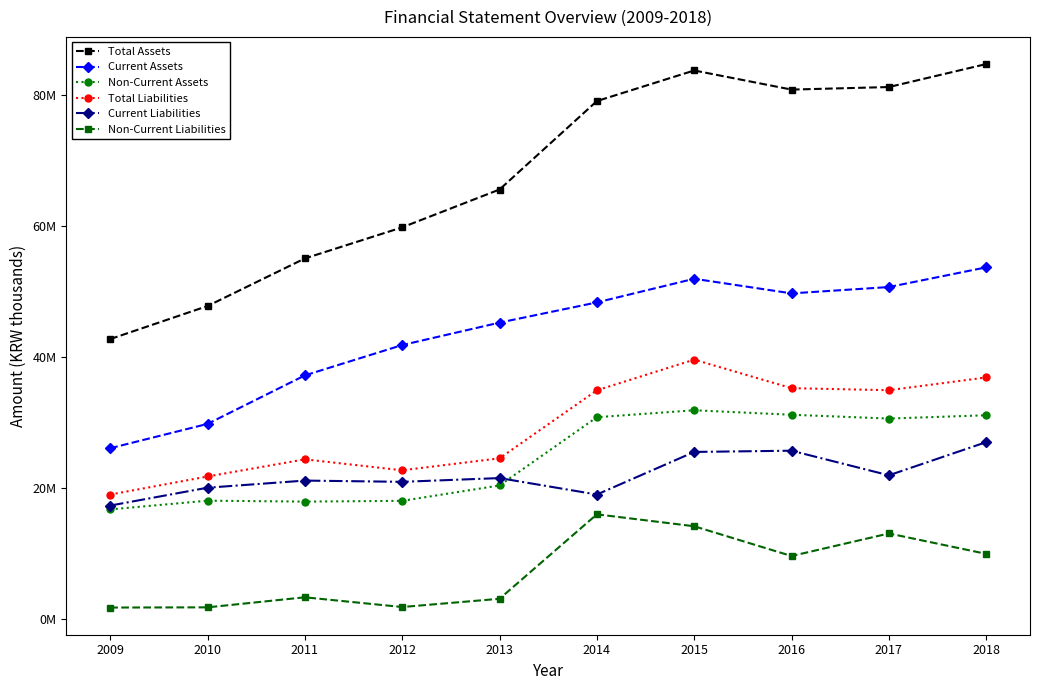

Does the chart have visible grid lines?

No